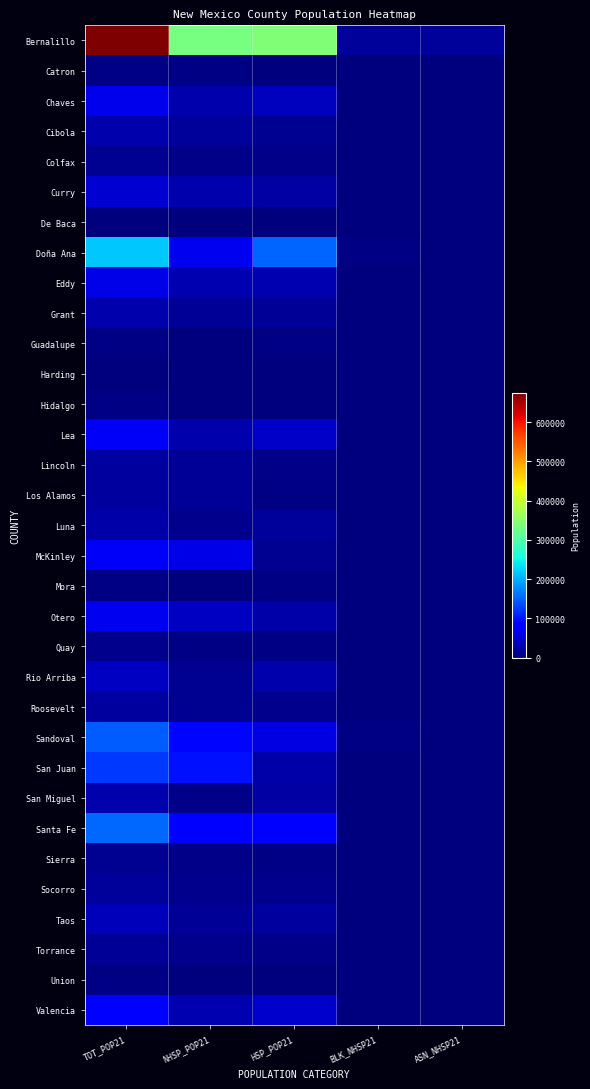

Which has a higher value, HSP_POP21 or BLK_NHSP21?

HSP_POP21